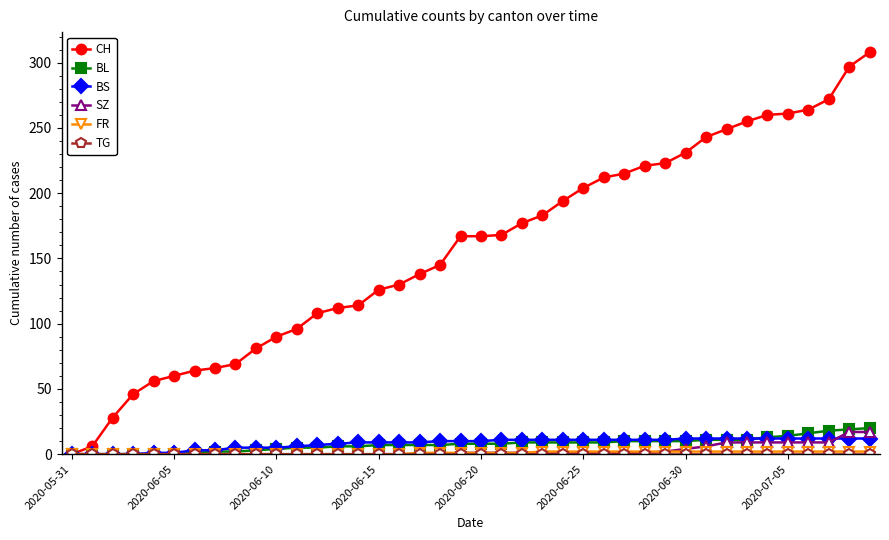

Which series has the largest range (max minus min)?

CH